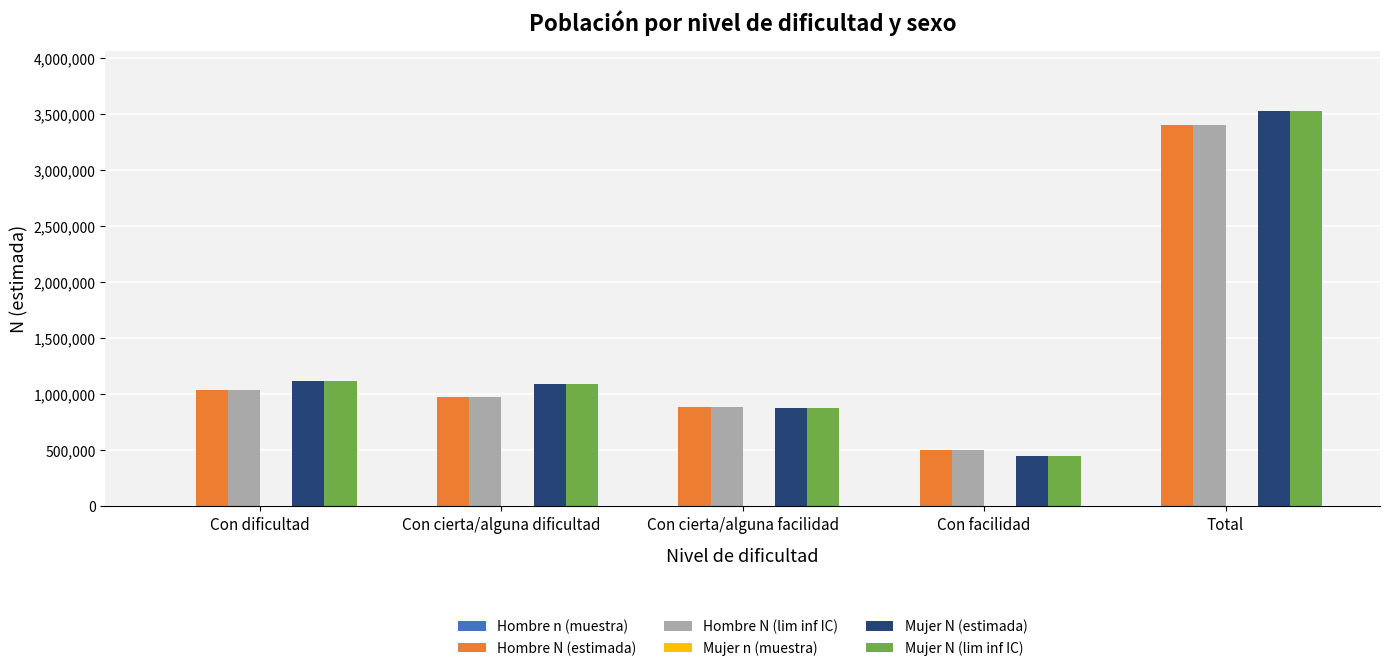

How many data points does each series have?

5